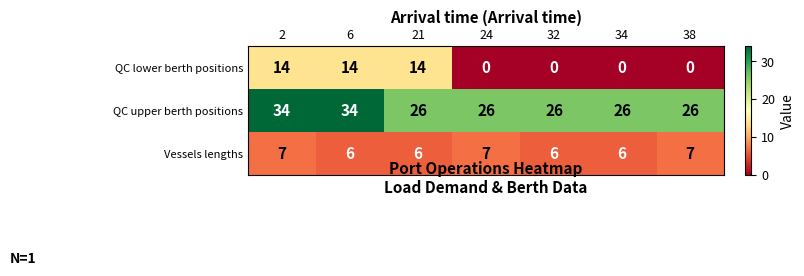

Which series has the largest range (max minus min)?

QC lower berth positions